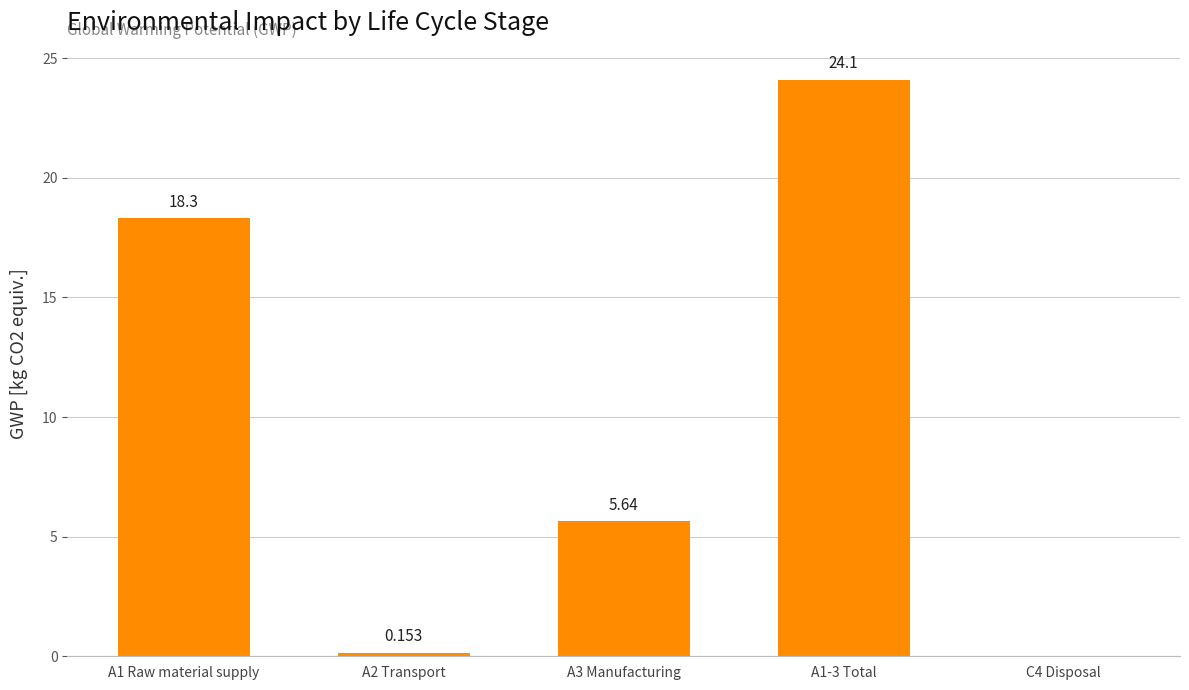

Which category has the highest value across all series?

A1-3 Total